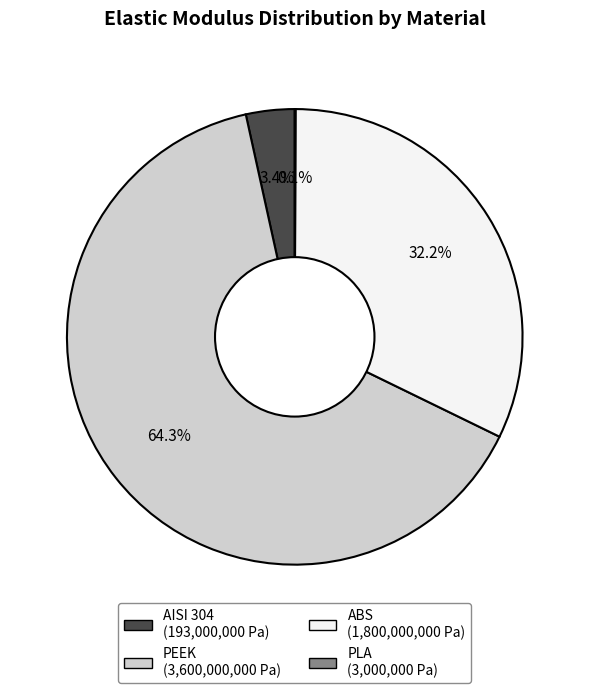

What is the largest slice in the pie chart?

PEEK